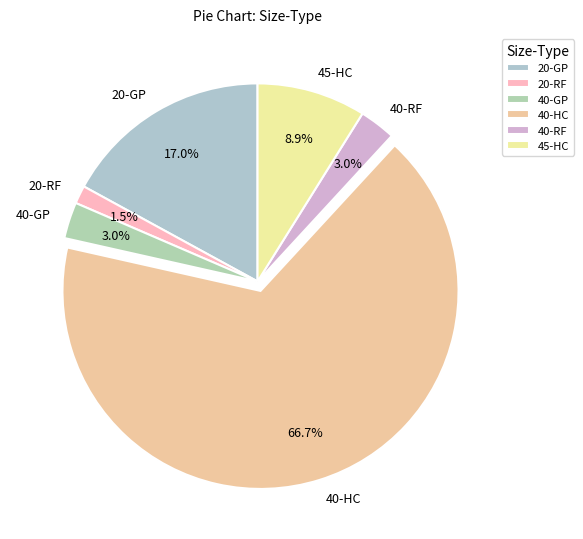

How many slices are in this pie chart?

6